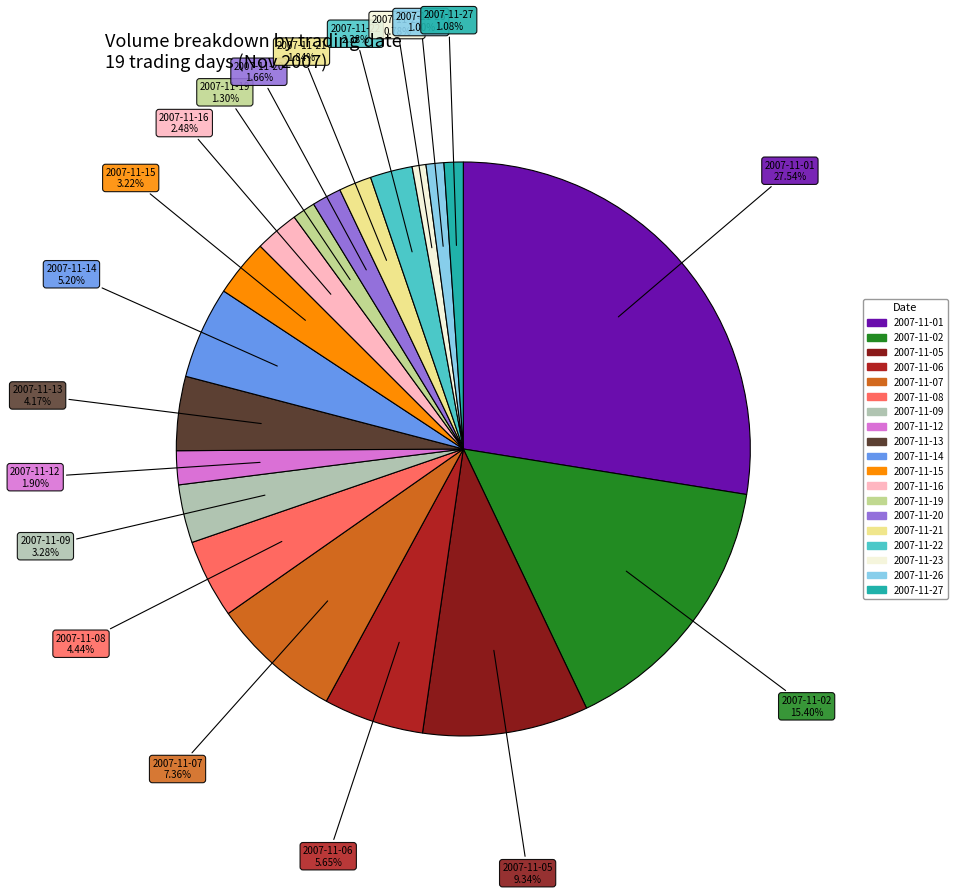

Count the number of slices in the pie.

19